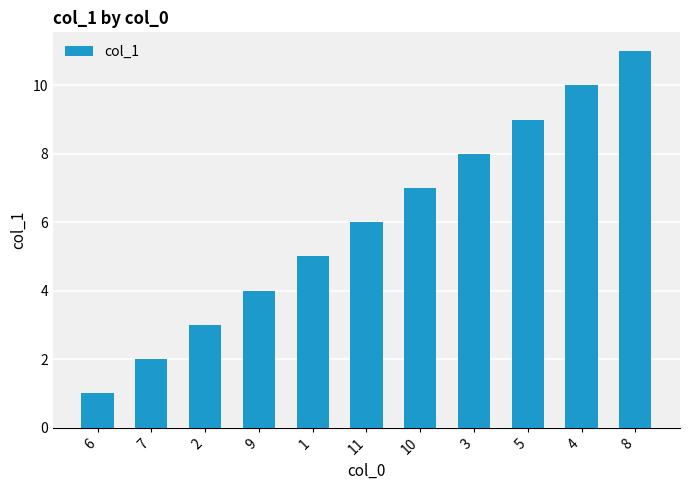

What is the difference between the values at 11 and 1?

1